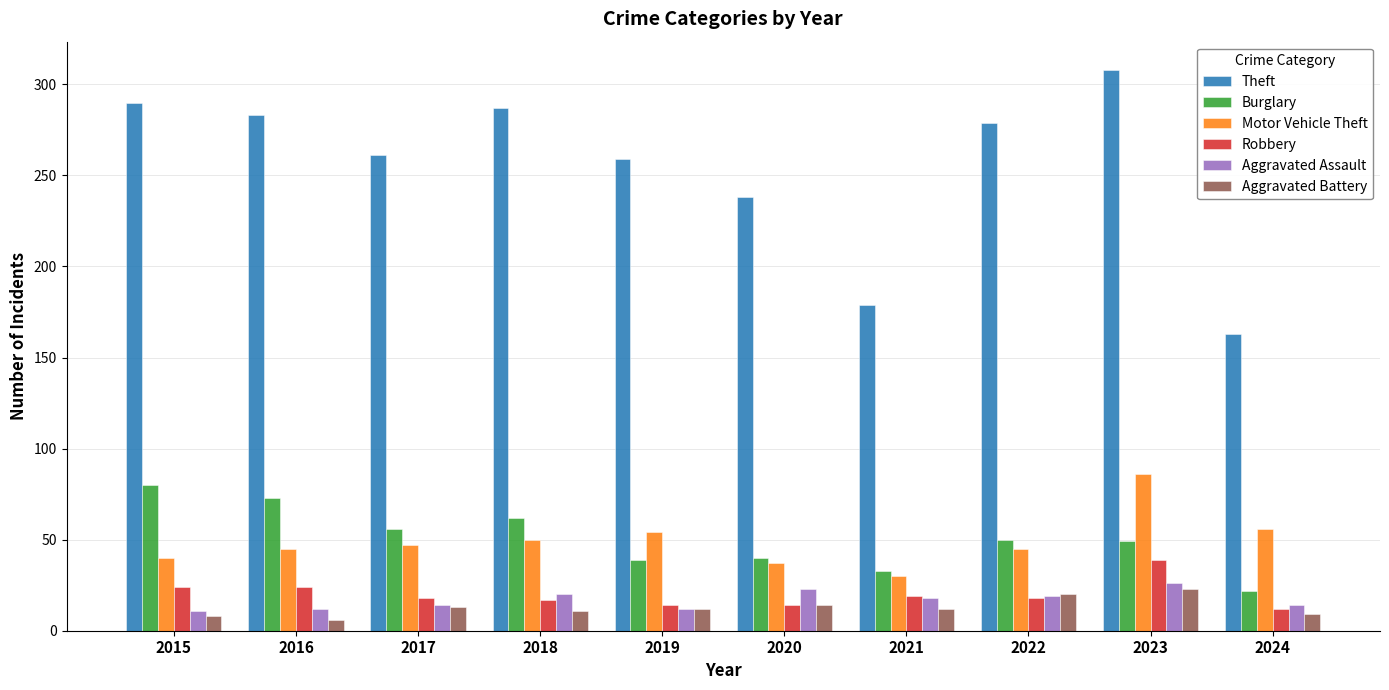

What is the difference between the maximum and minimum values in the Theft series?

145